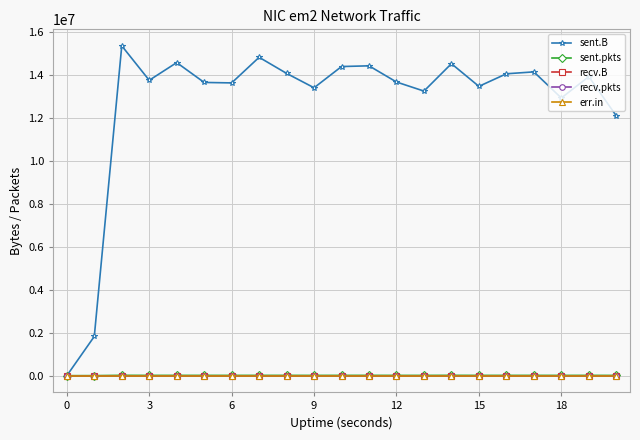

Is this an area chart (filled region under the line)?

No